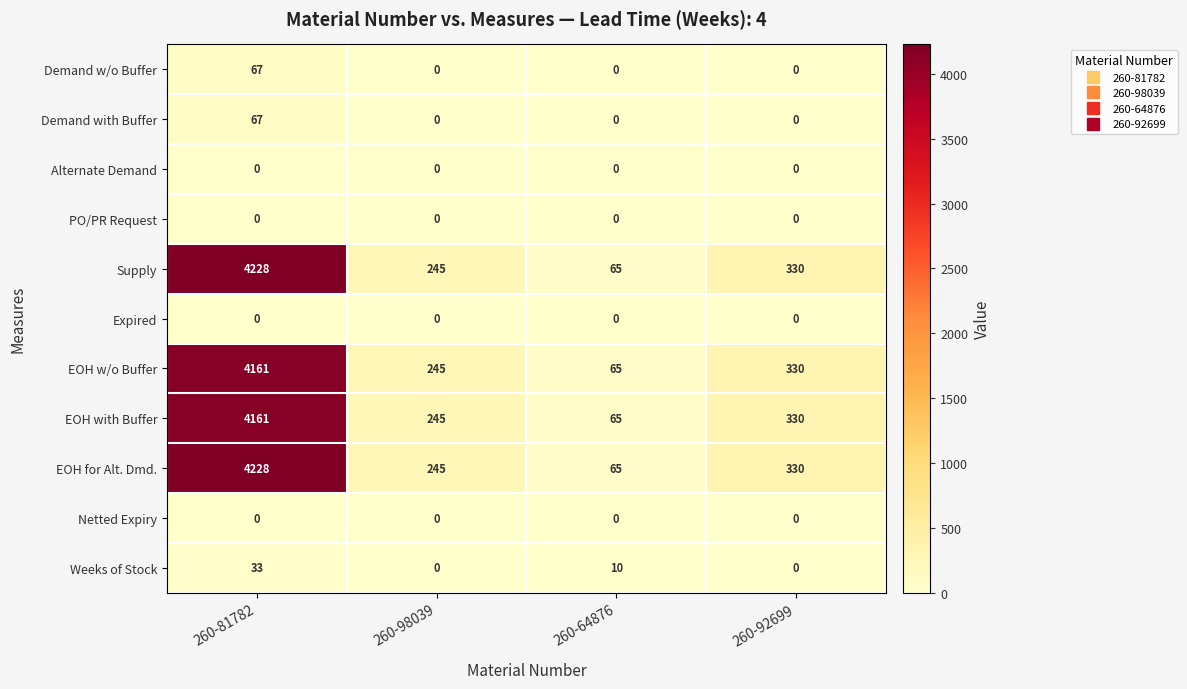

What is the difference between the highest and lowest values at 260-81782?

4228